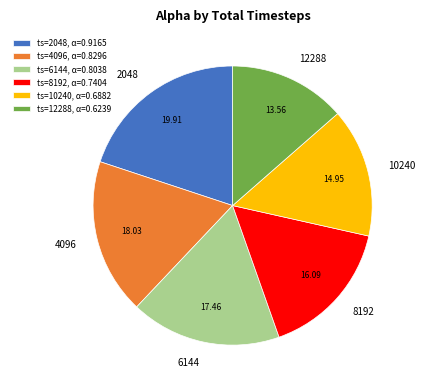

Which has a higher value, 6144 or 4096?

4096